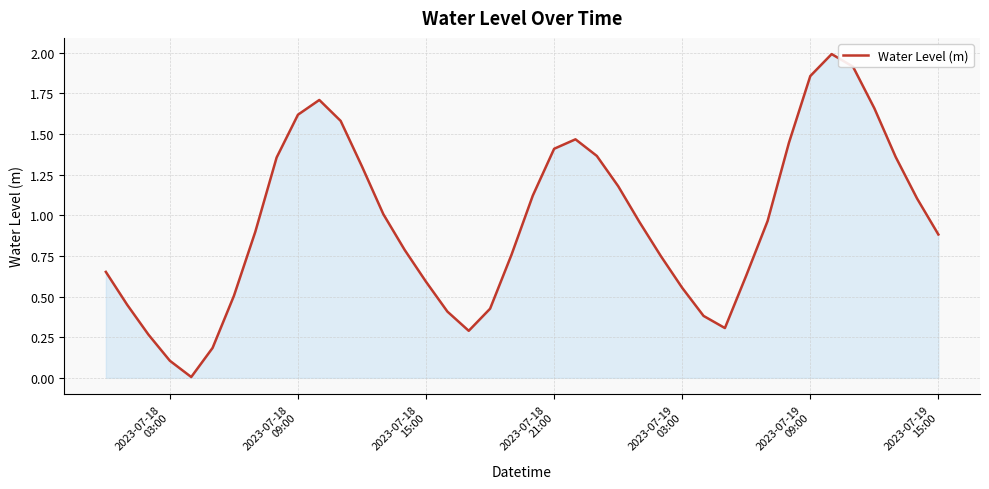

What is the greatest value displayed?

2.0